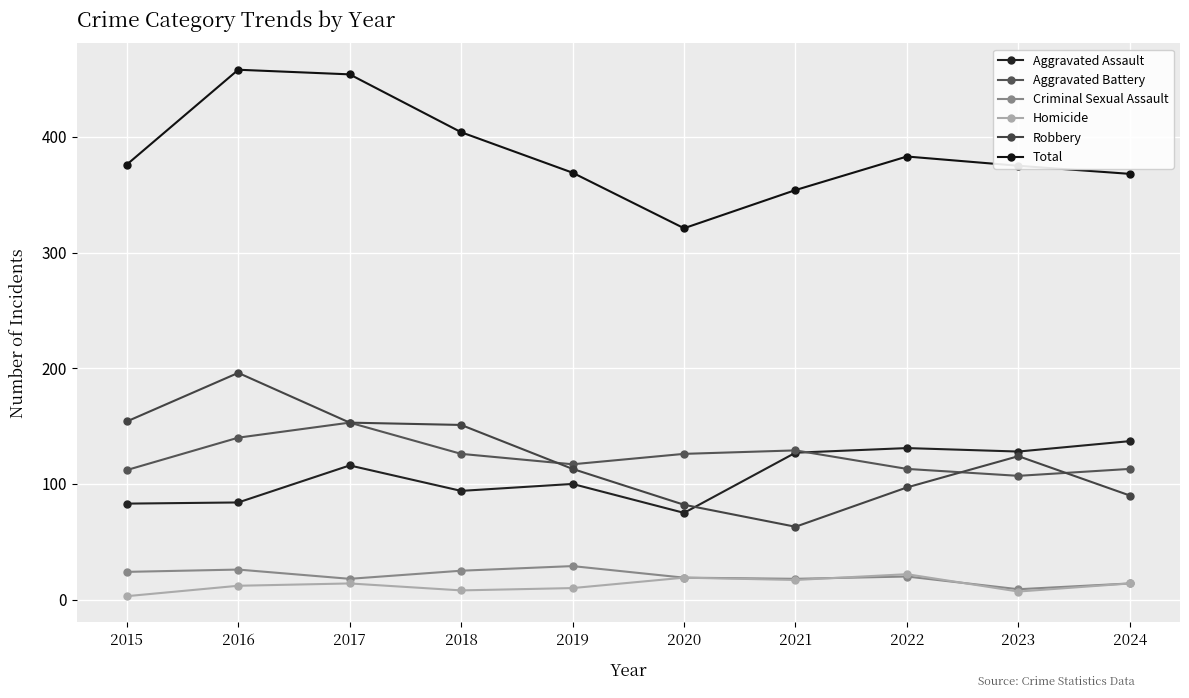

How many values in the Aggravated Assault series are below 116?

5